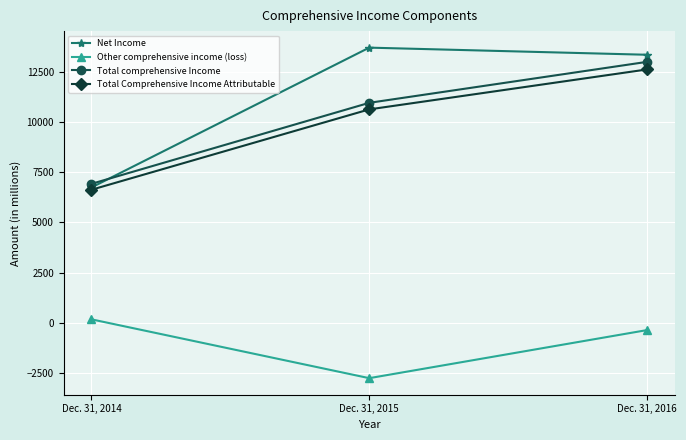

List the labels in order of Other comprehensive income (loss) value, smallest first.

Dec. 31, 2015, Dec. 31, 2016, Dec. 31, 2014